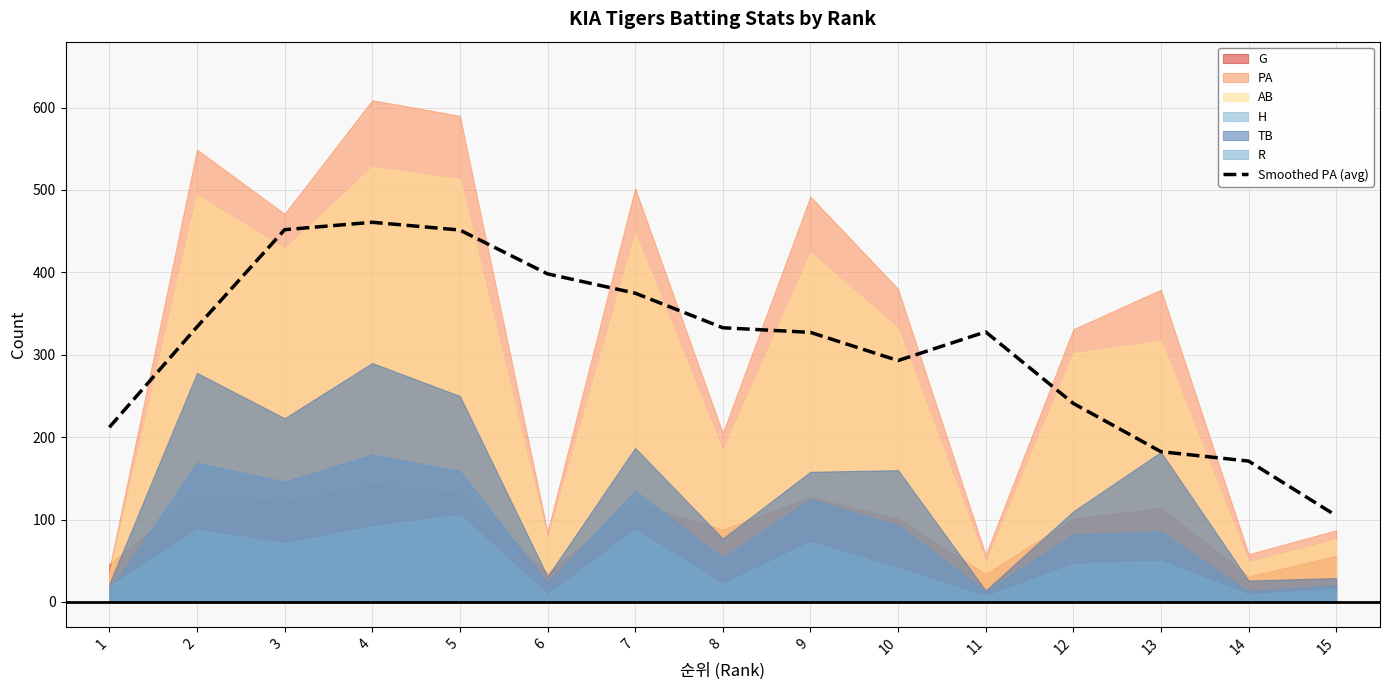

Where does the data first go above 327?

2